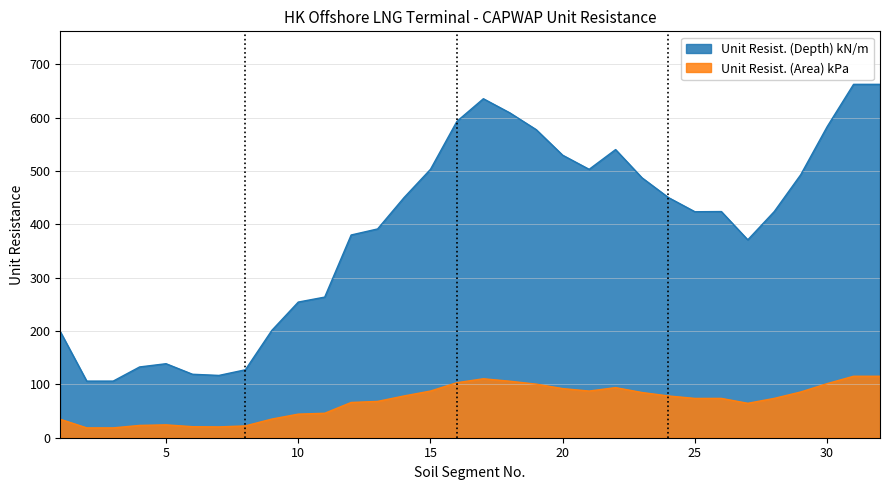

At which category does the chart reach its minimum across all series?

2